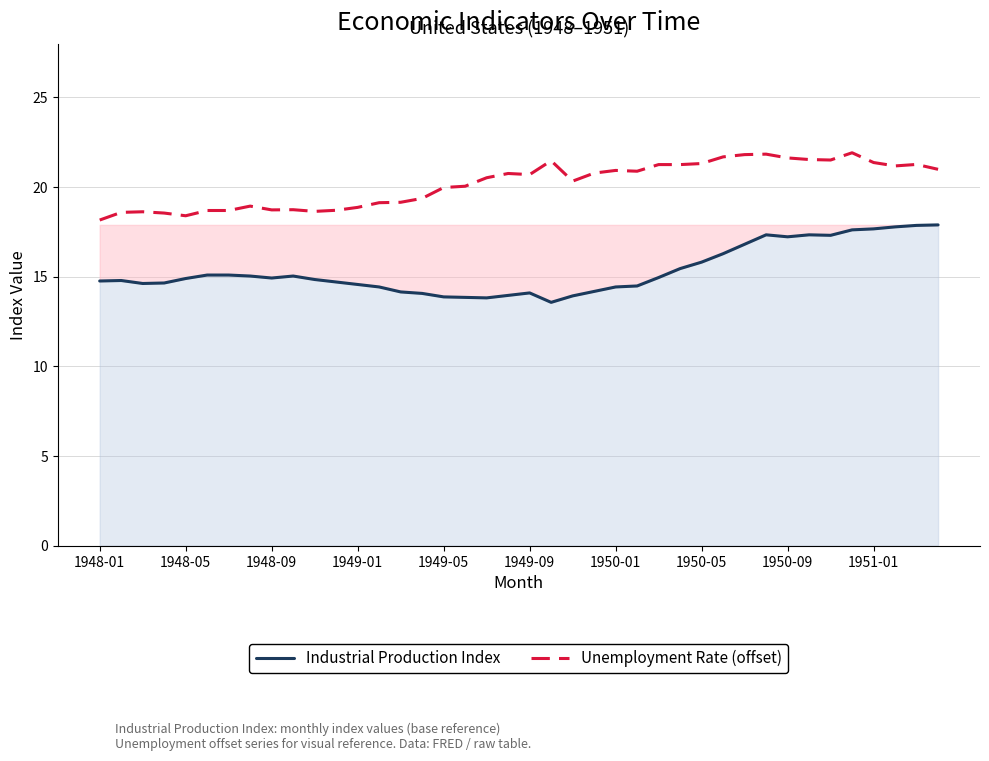

The Industrial Production Index series shows 24.5 at 1949-01. True or false?

False